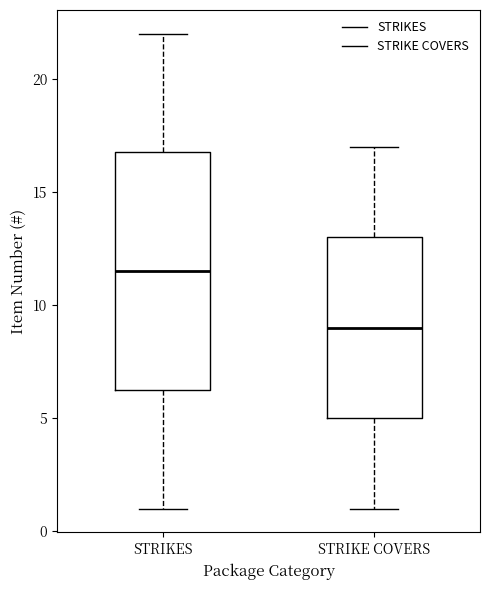

Reading left to right, read every box against the y-axis: the position of its median line, the range the box covers, and the ends of its whiskers. The values are not printed on the chart, so give them approximately, as read against the axis.

STRIKES: median 11.5, box 6.5 to 17.0, whiskers 1.0 to 22.0
STRIKE COVERS: median 9.0, box 5.0 to 13.0, whiskers 1.0 to 17.0